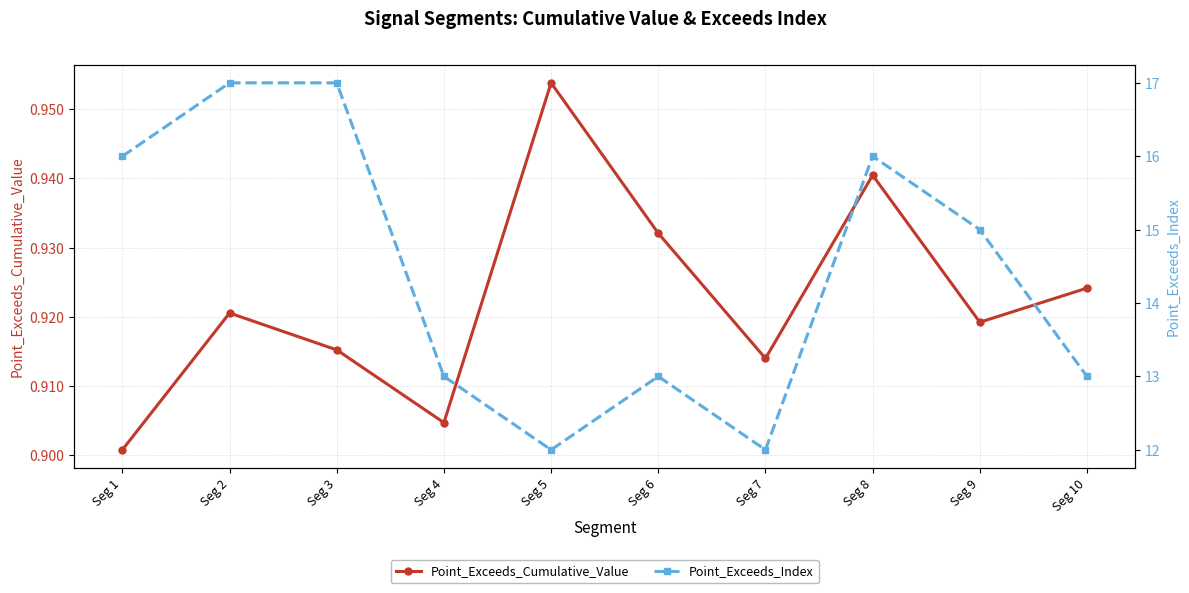

What is the spread (max minus min) of values at Seg 7?

11.1